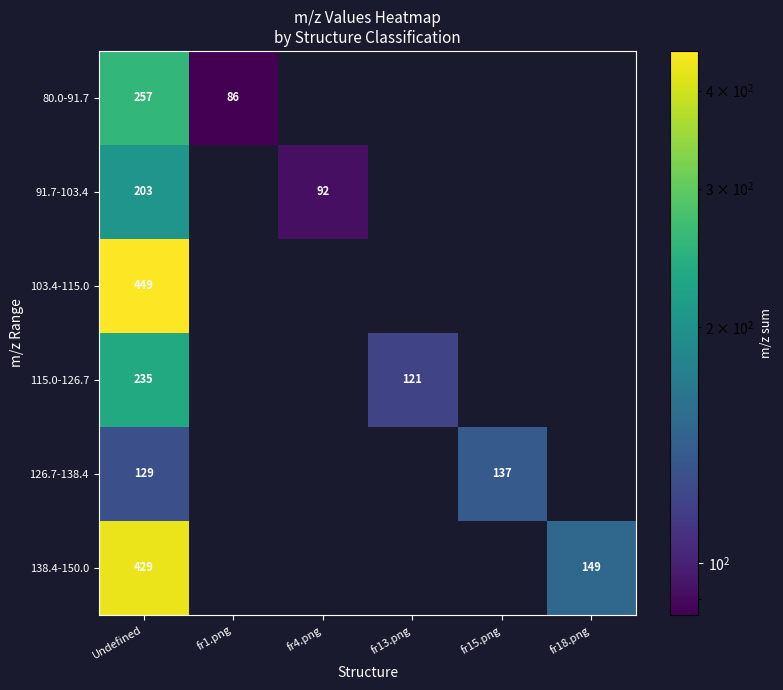

Between fr15.png and Undefined, which is larger?

Undefined